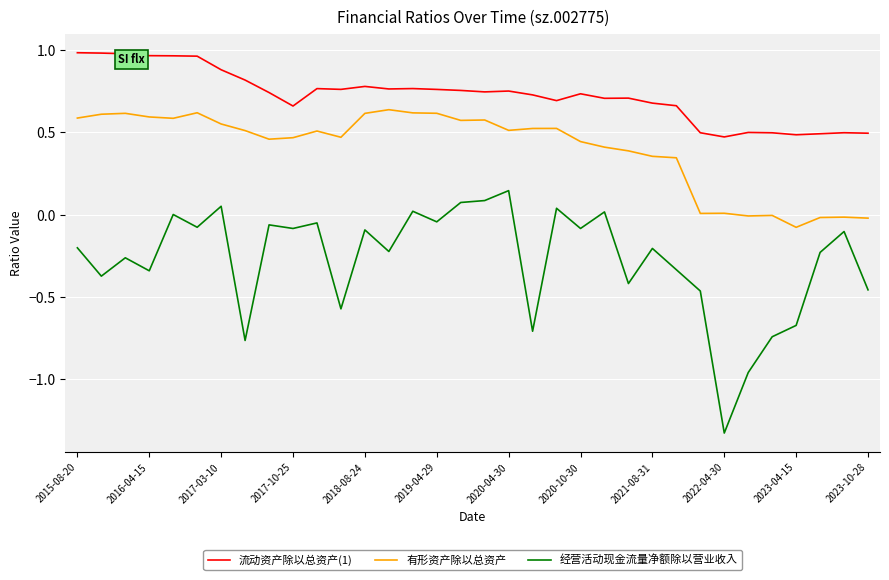

Rank the series by their average value, from highest to lowest.

流动资产除以总资产(1), 有形资产除以总资产, 经营活动现金流量净额除以营业收入